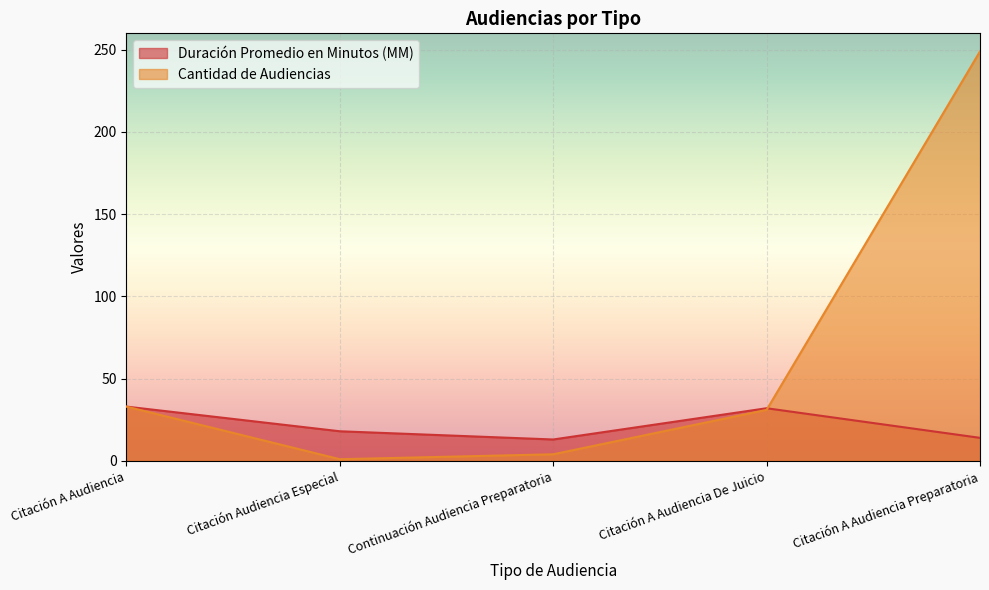

At how many categories does at least one series exceed 160?

1